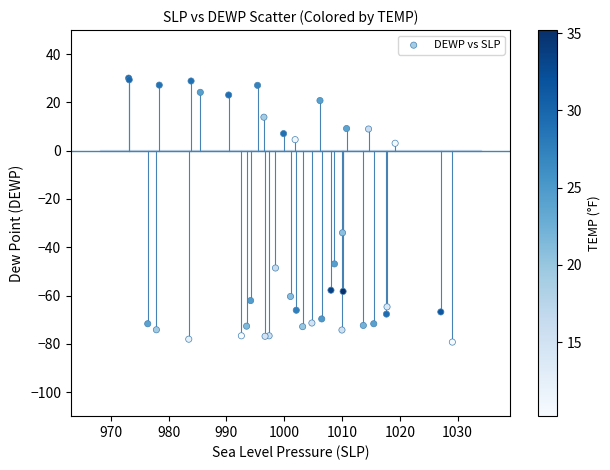

What Y value in the scatter plot is closest to -24?

-34.0